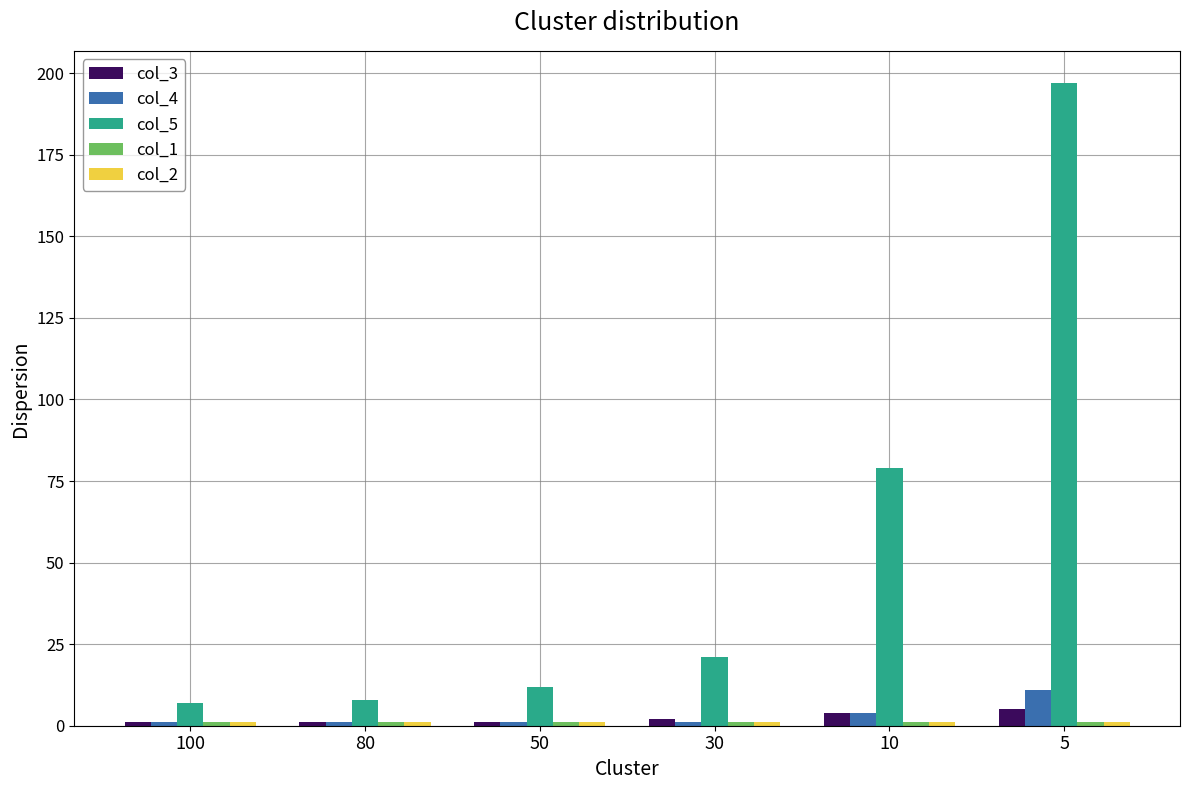

What is the sum of all col_3 values?

14